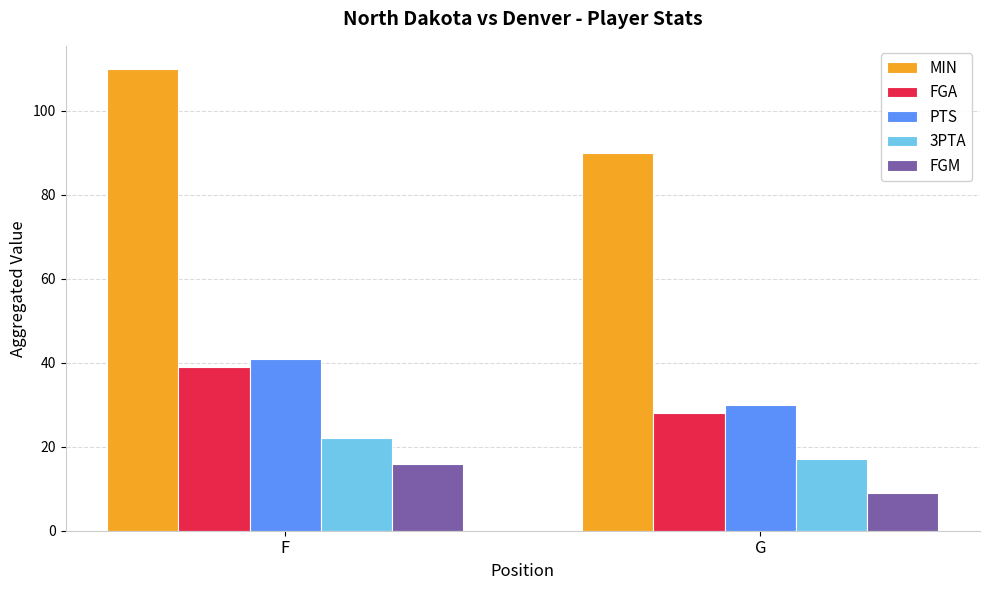

Which series has the widest spread of values?

MIN